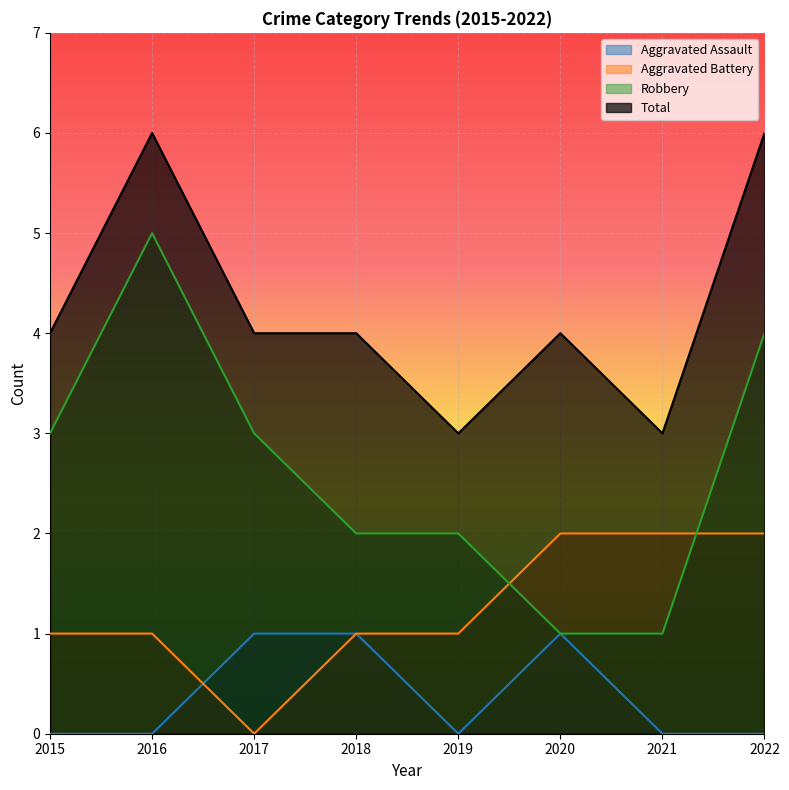

What are all the series names shown in the legend?

Aggravated Assault, Aggravated Battery, Robbery, Total